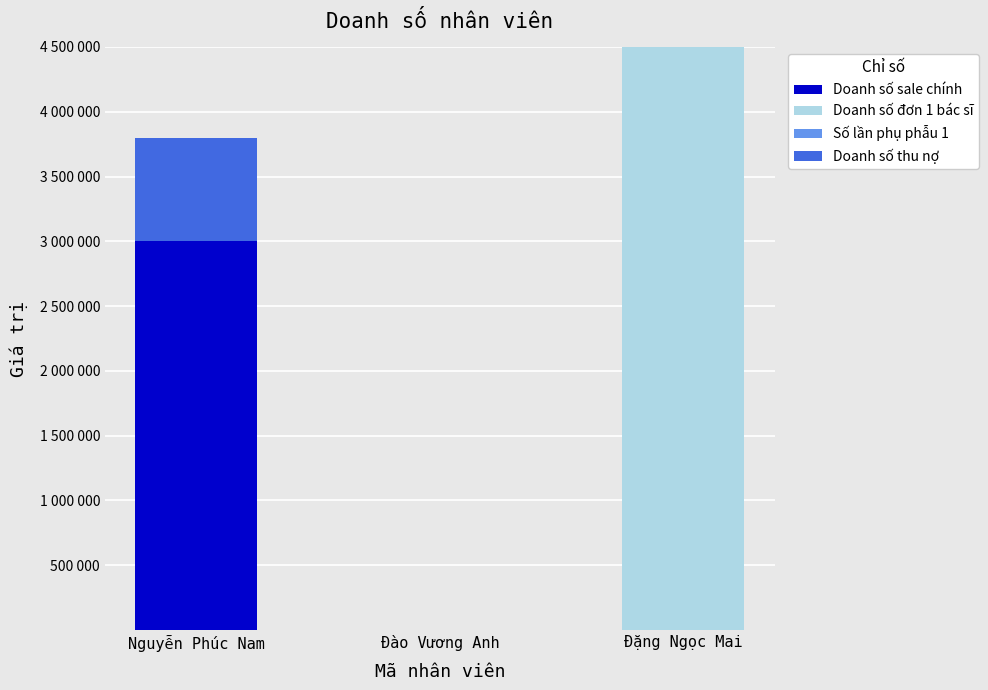

Are the bars grouped side by side (vs. stacked)?

No